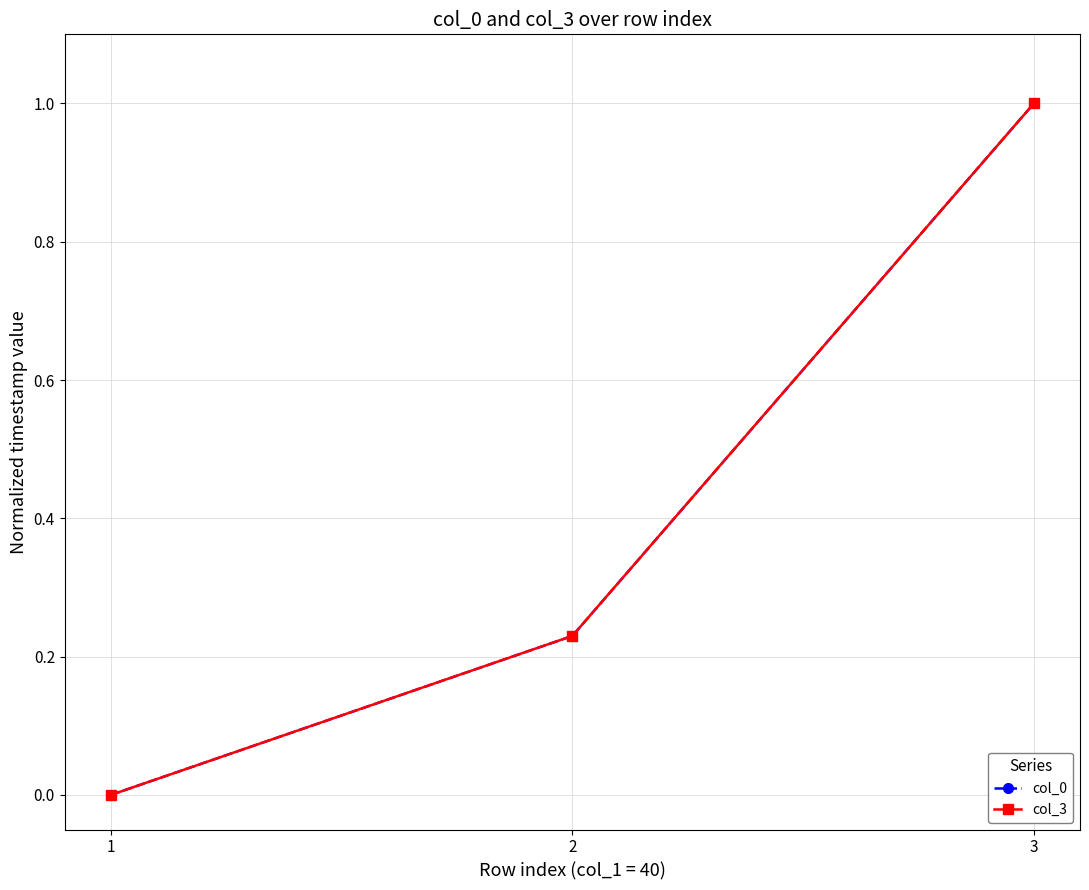

Rank the categories by col_0 value from lowest to highest.

1, 2, 3